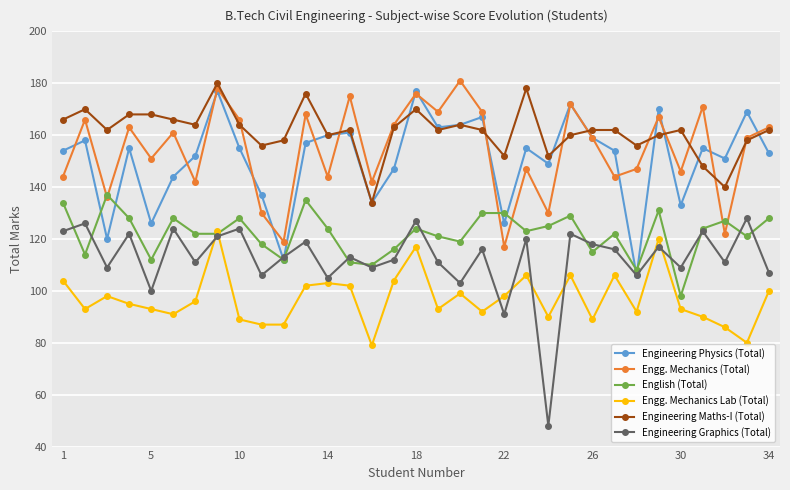

At how many categories does at least one series exceed 174?

6